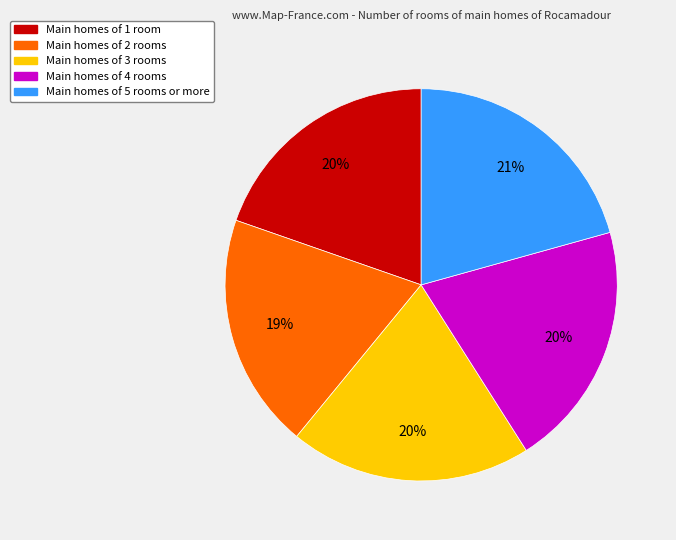

Is there a majority slice in this chart?

No